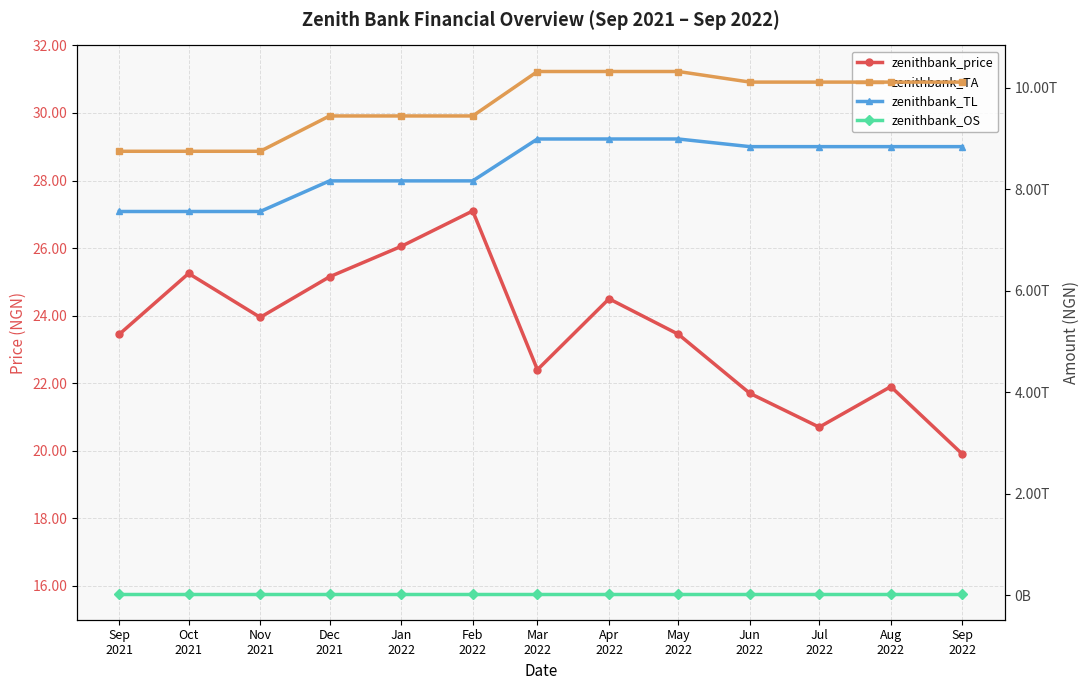

What is the difference between the maximum and second lowest values in the zenithbank_TA series?

1572682000000.0